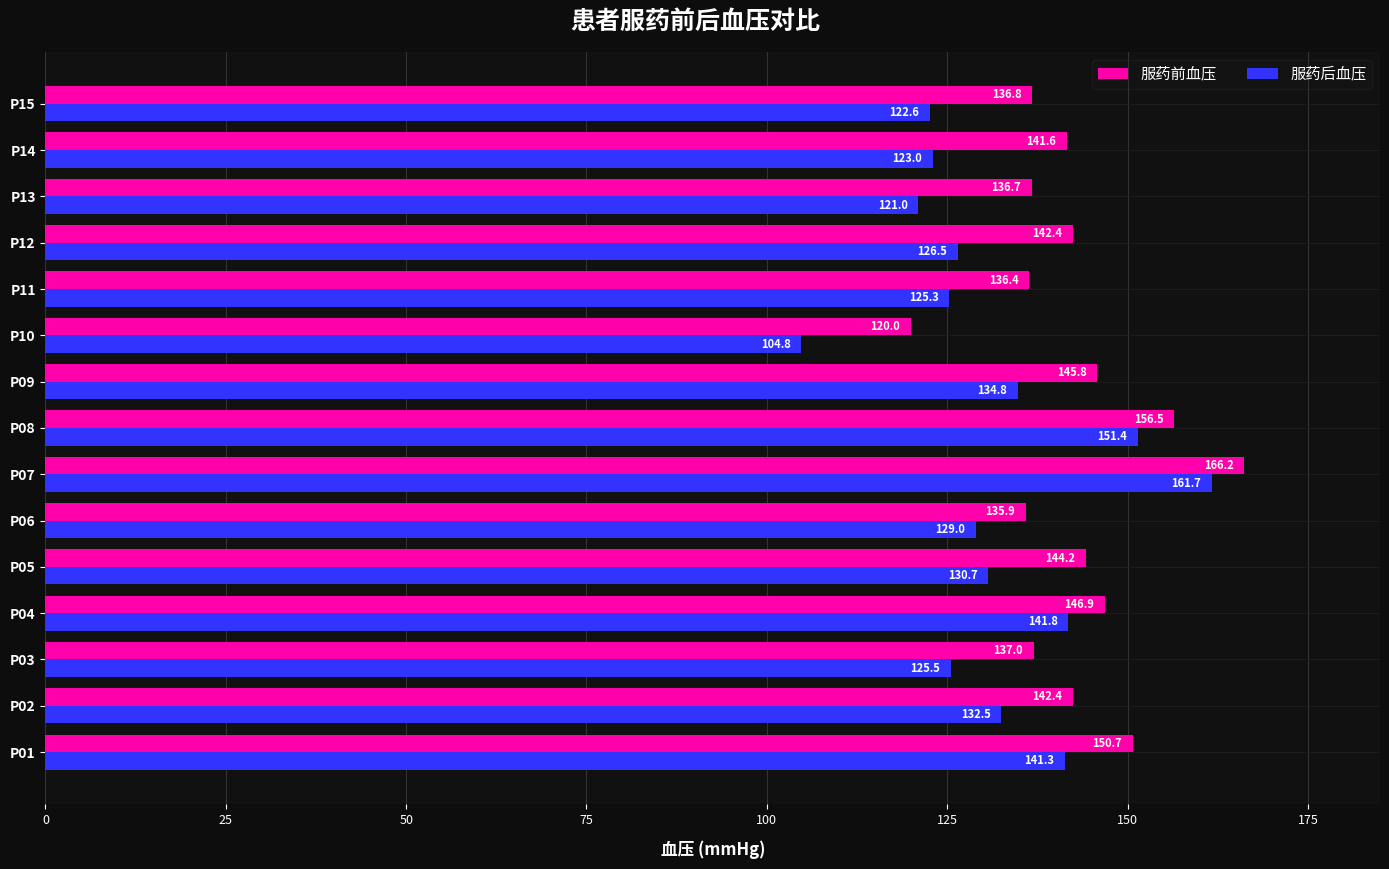

Which category has the lowest value in the 服药后血压 series?

P10